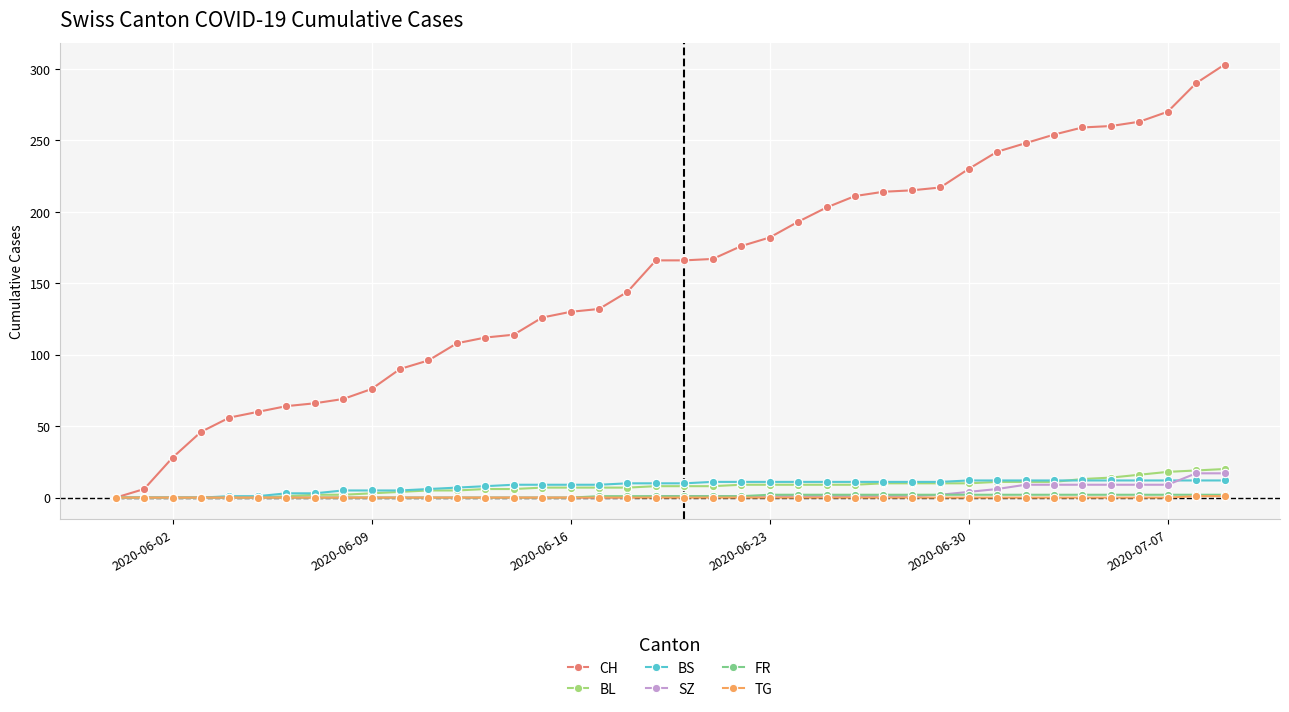

Count the number of data series in this chart.

6